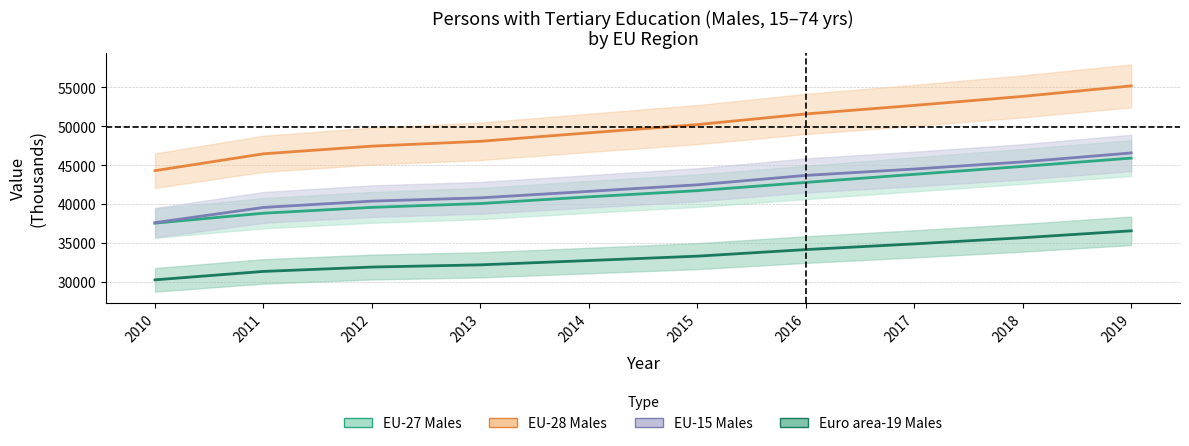

At which label is EU-27 Males closest to 41739?

2015